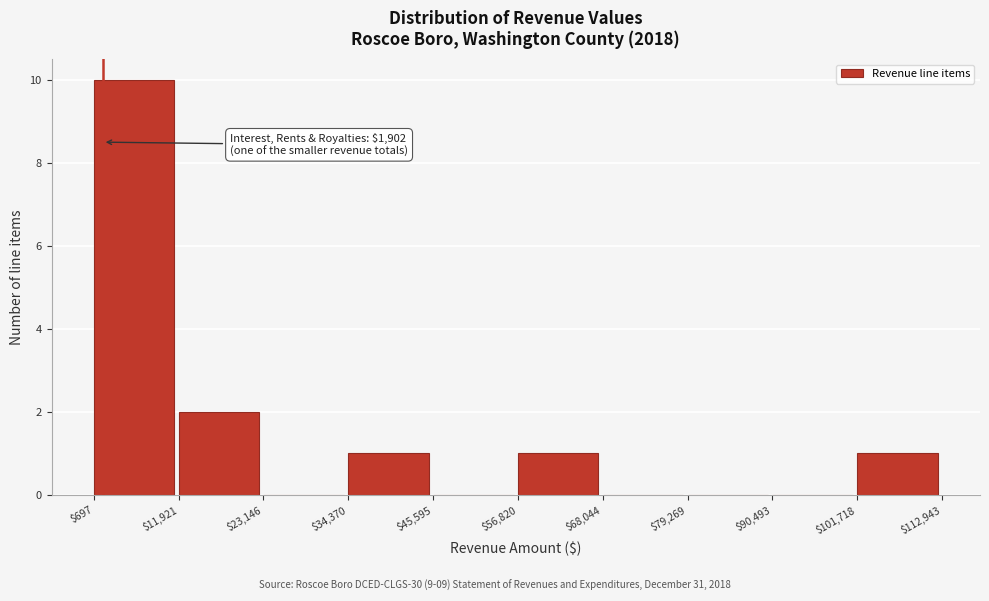

Over which range of the x-axis is the bar tallest?

$697 to $11,921